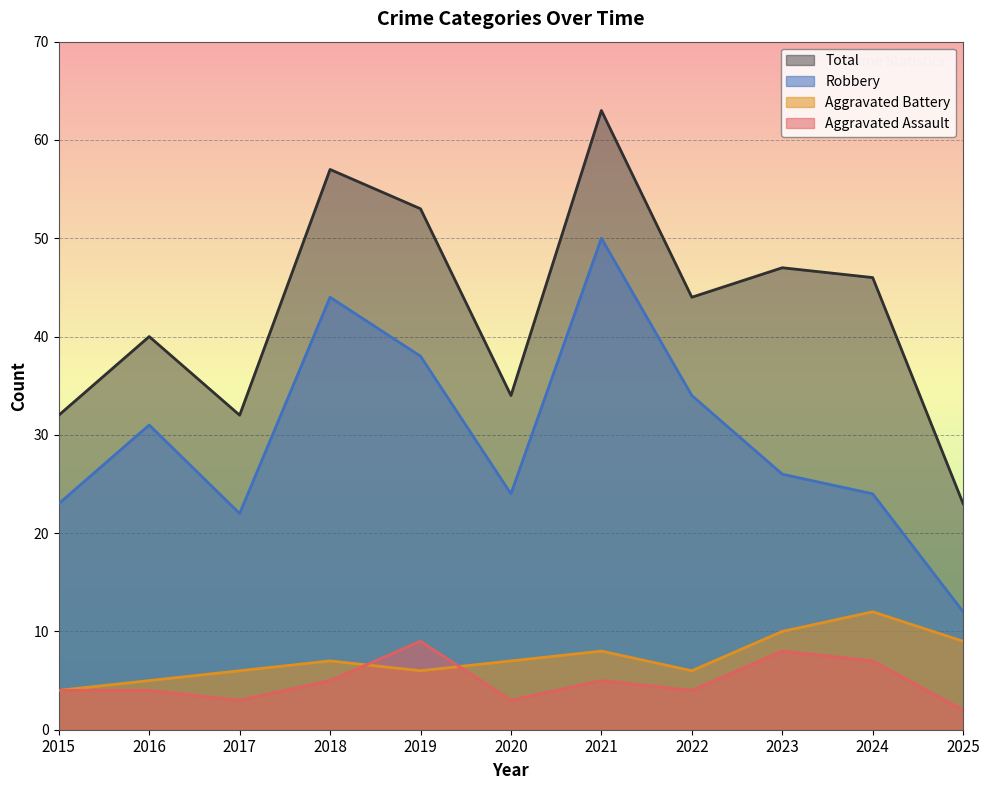

The value of Aggravated Assault at 2025 is 2. True or false?

True